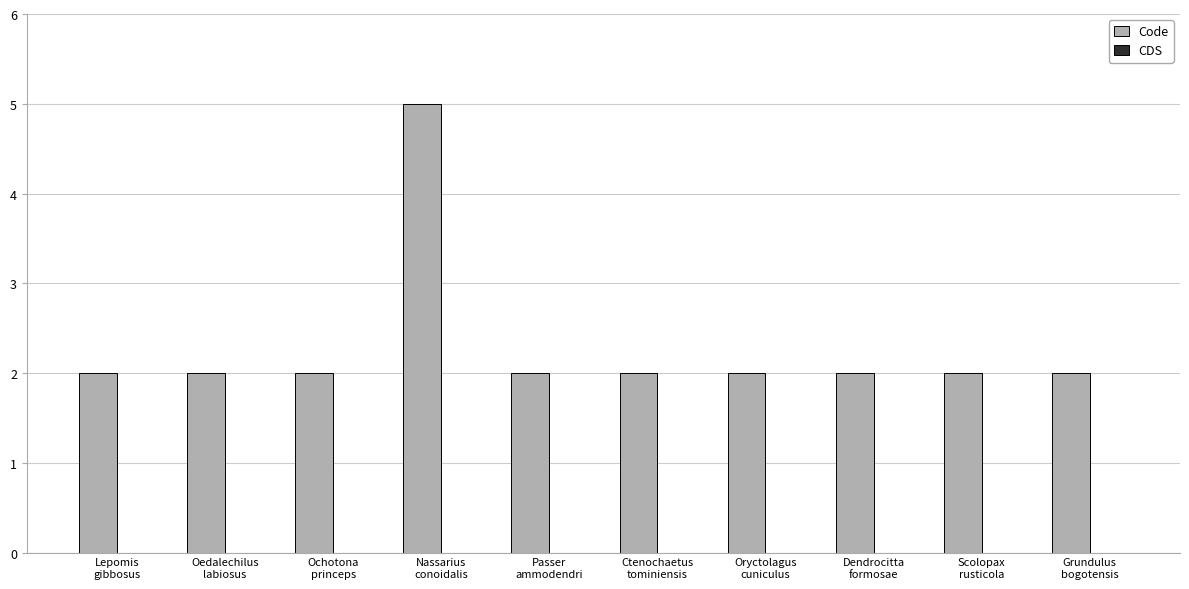

What is the value of the 3rd bar from the left?

2